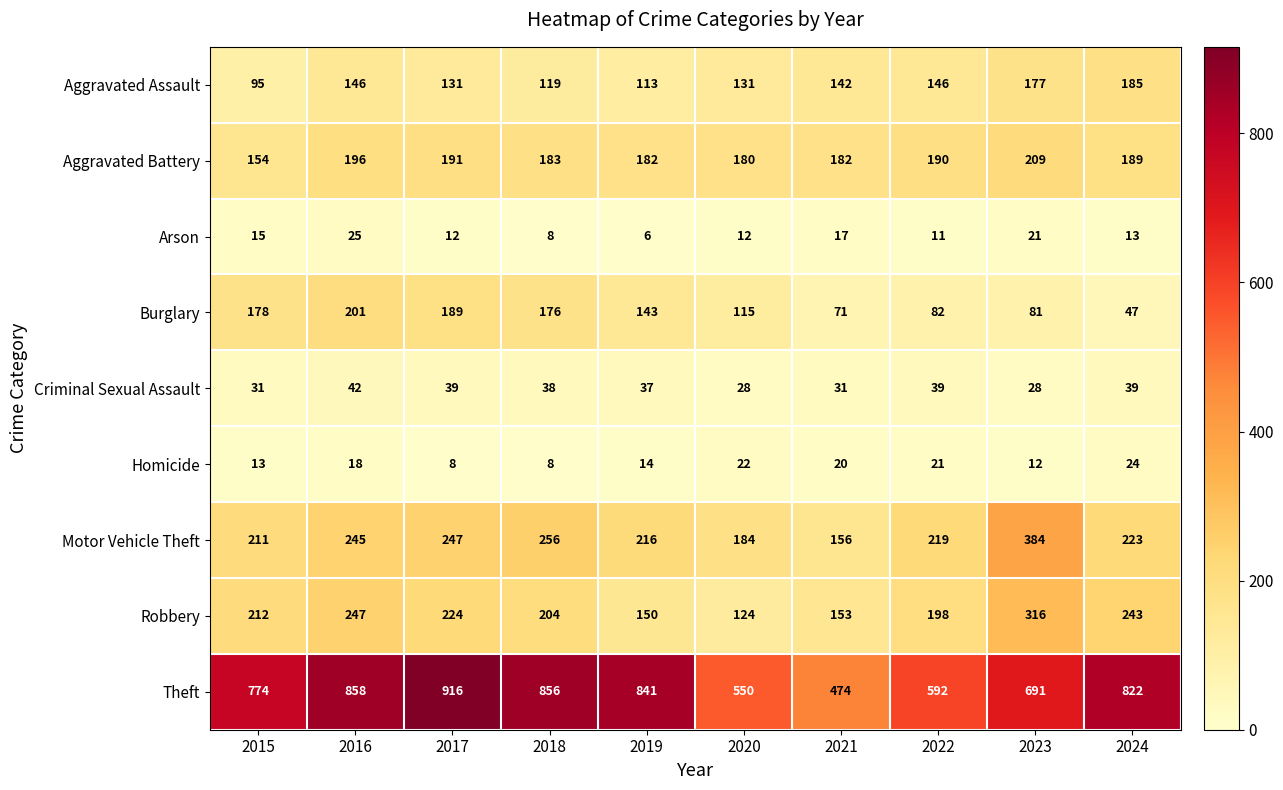

How many data points in Aggravated Assault are less than 142?

5